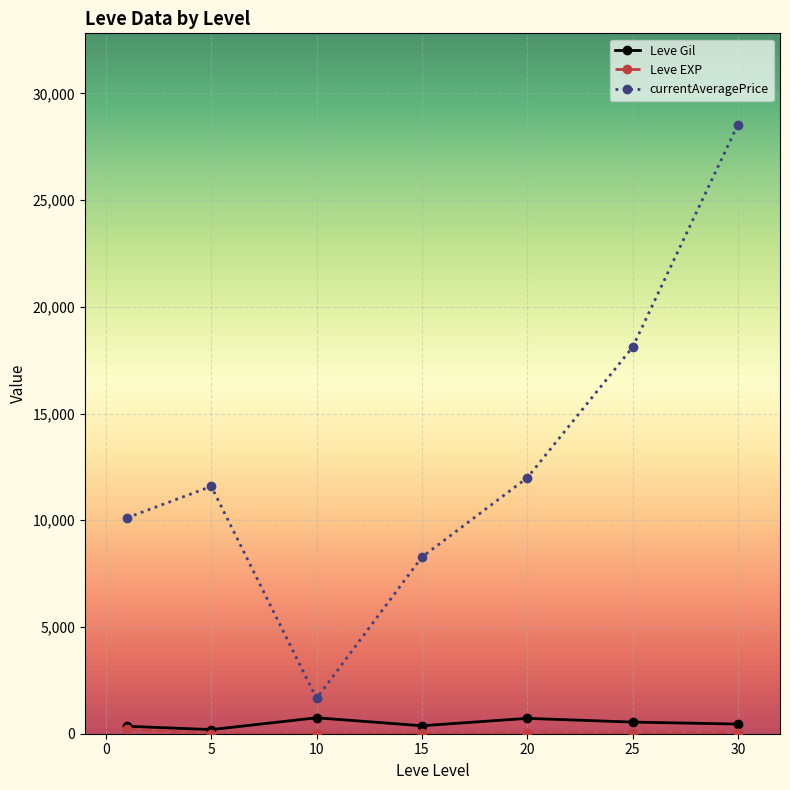

At how many categories does at least one series exceed 3905?

6